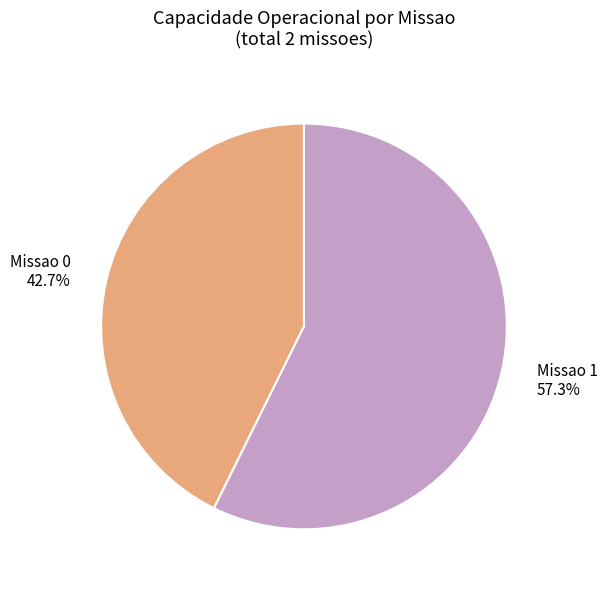

To the nearest percent, what percentage of the pie is Missao 1?

57%